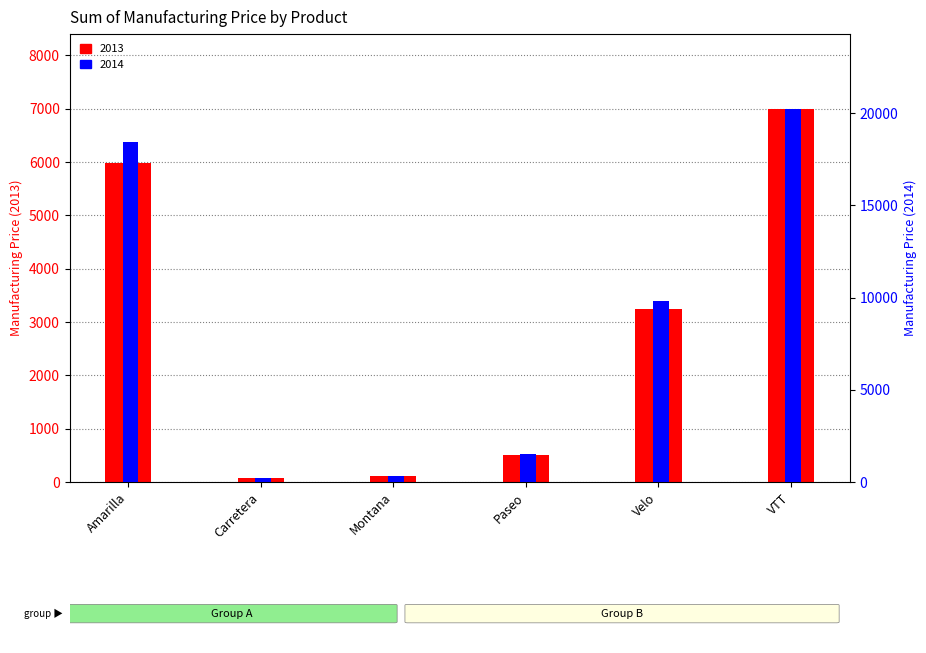

What is the total value across all series at Amarilla?

24440